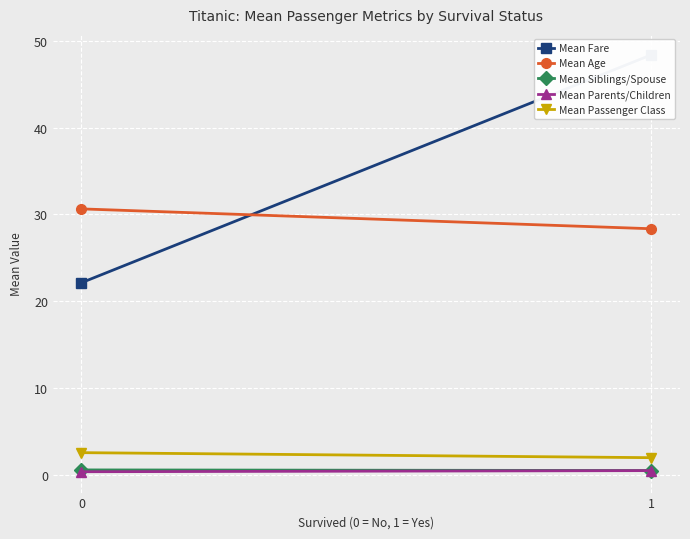

At which category is the sum across all series the highest?

1